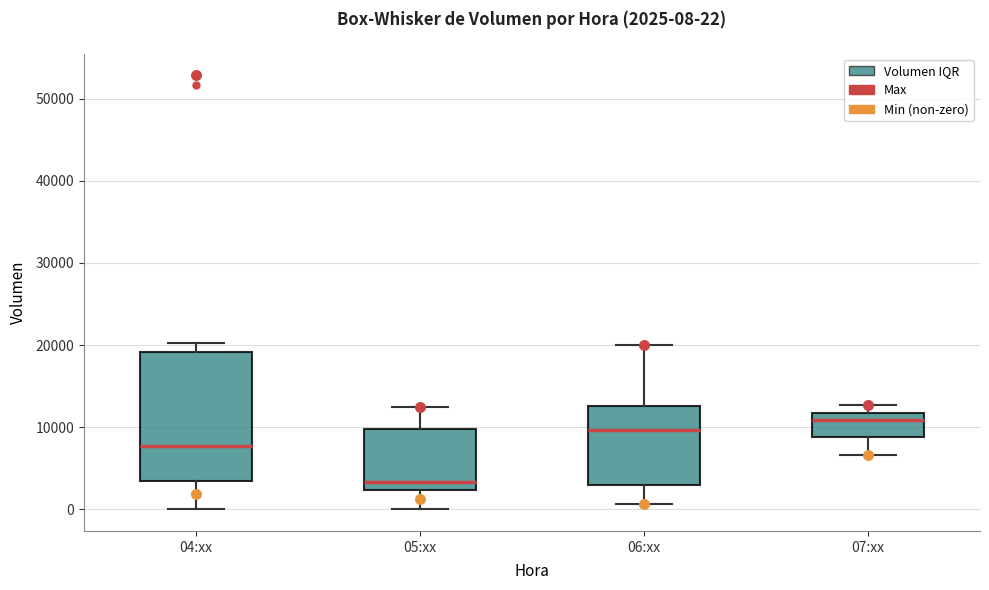

Comparing the boxes themselves (not the whiskers), which one is the tallest?

04:xx